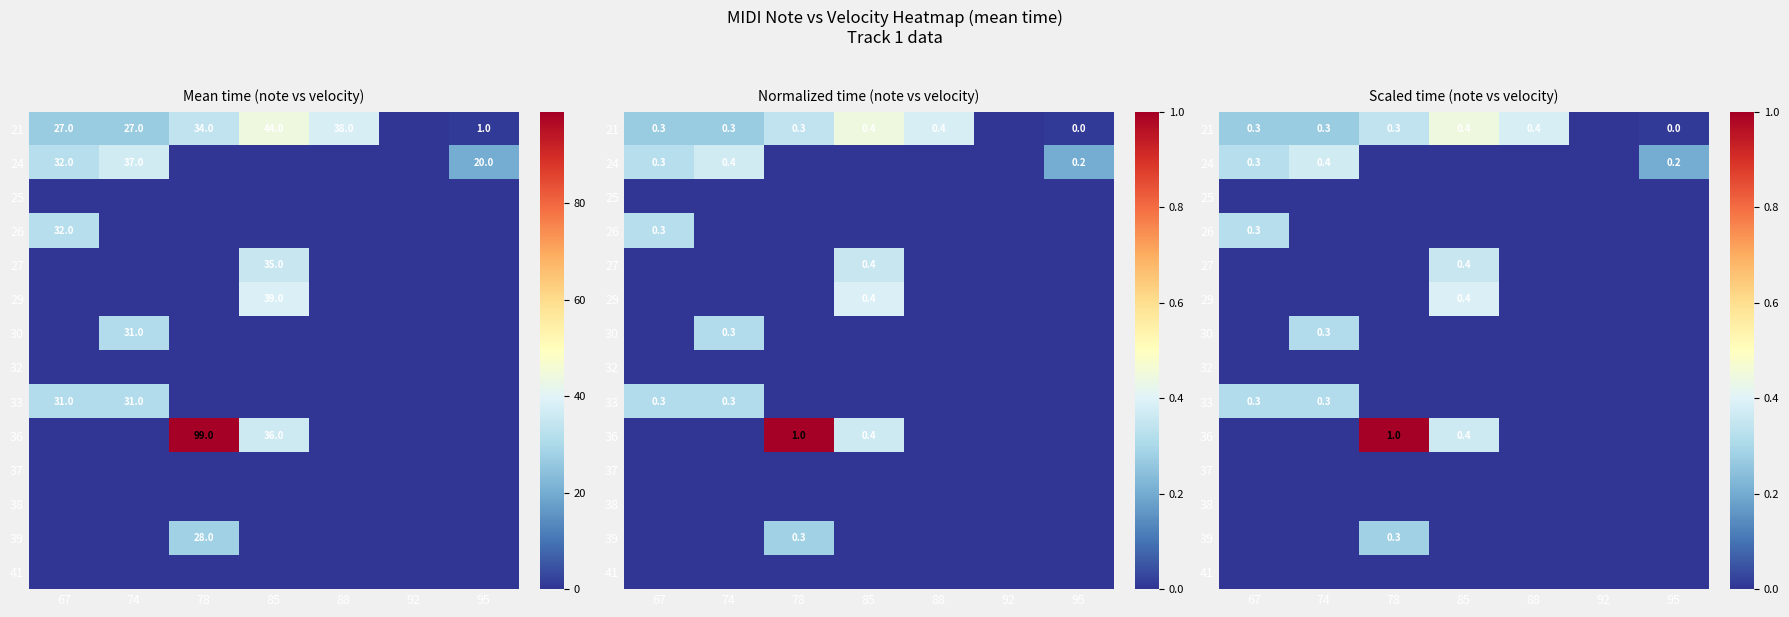

Is the value of 36 at 88 greater than the value of 24 at 85?

No